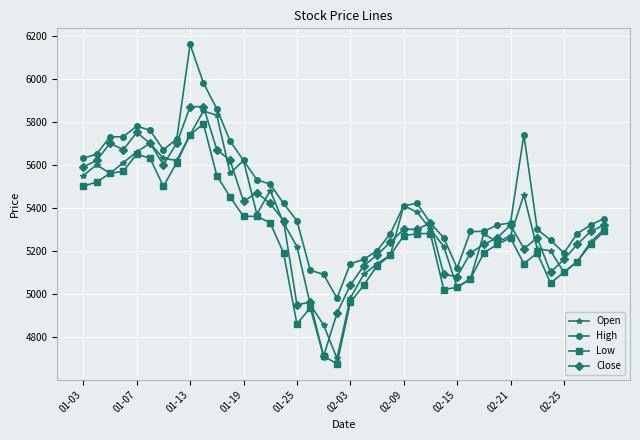

What is the difference between the second highest and second lowest values in the Low series?

1030